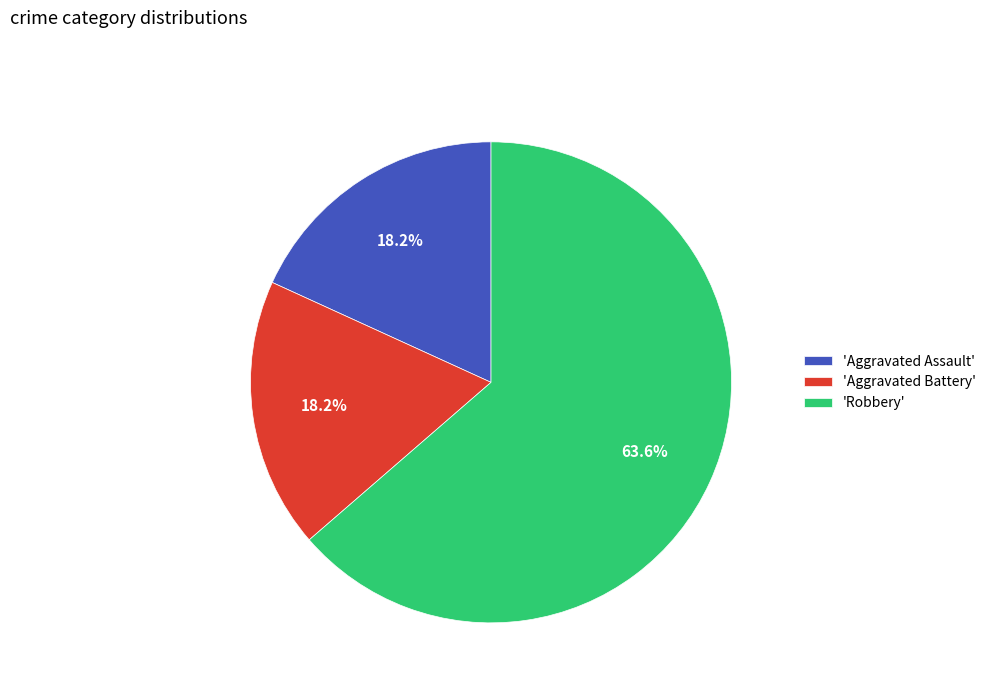

Which category accounts for the majority?

'Robbery'